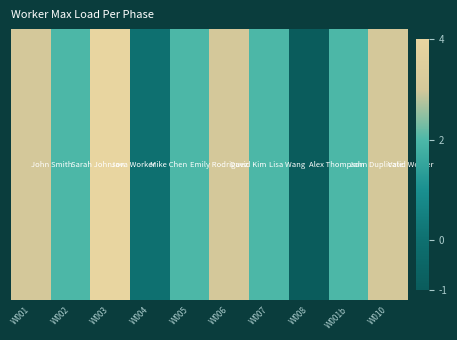

Where is the data nearest to the value 1?

W002